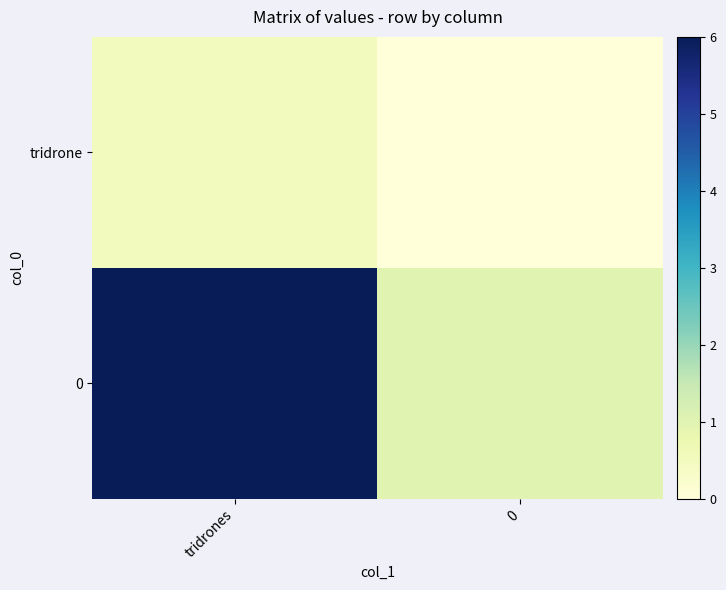

At how many categories does at least one series exceed 4?

1